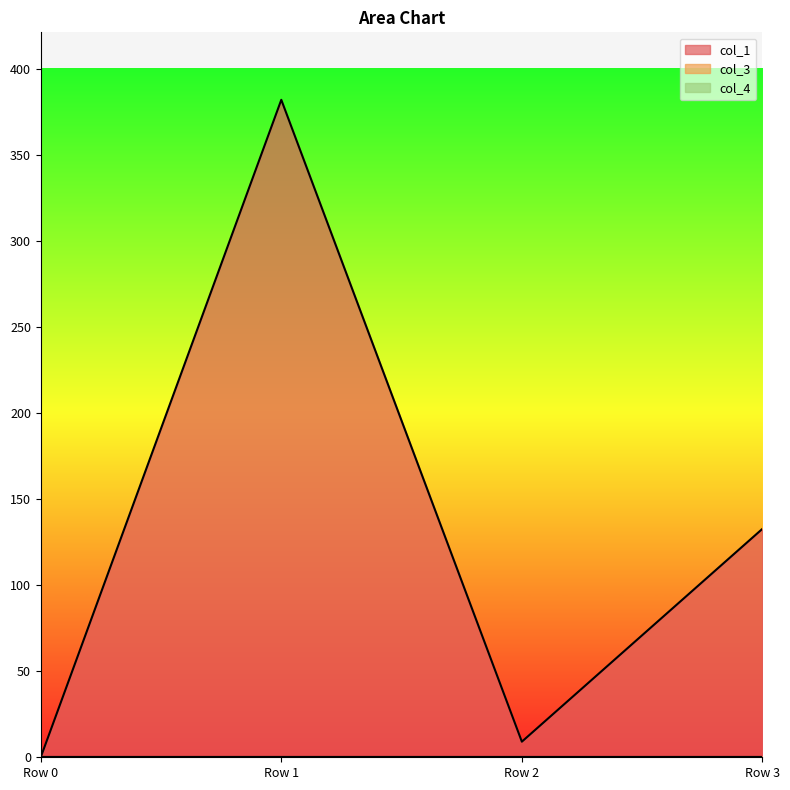

How many interior local valleys does the col_1 series have?

1